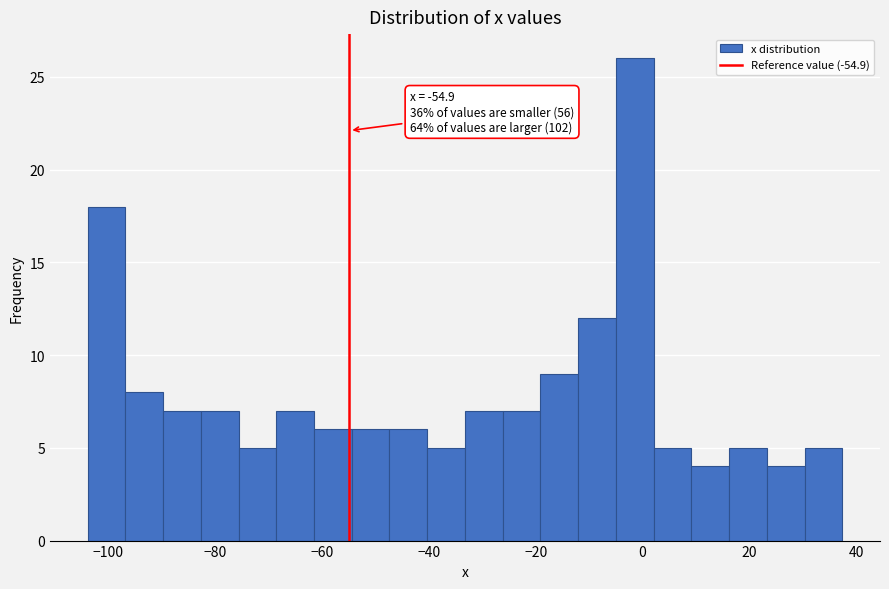

Read against the x-axis, roughly where is the centre of the tallest bar?

-2